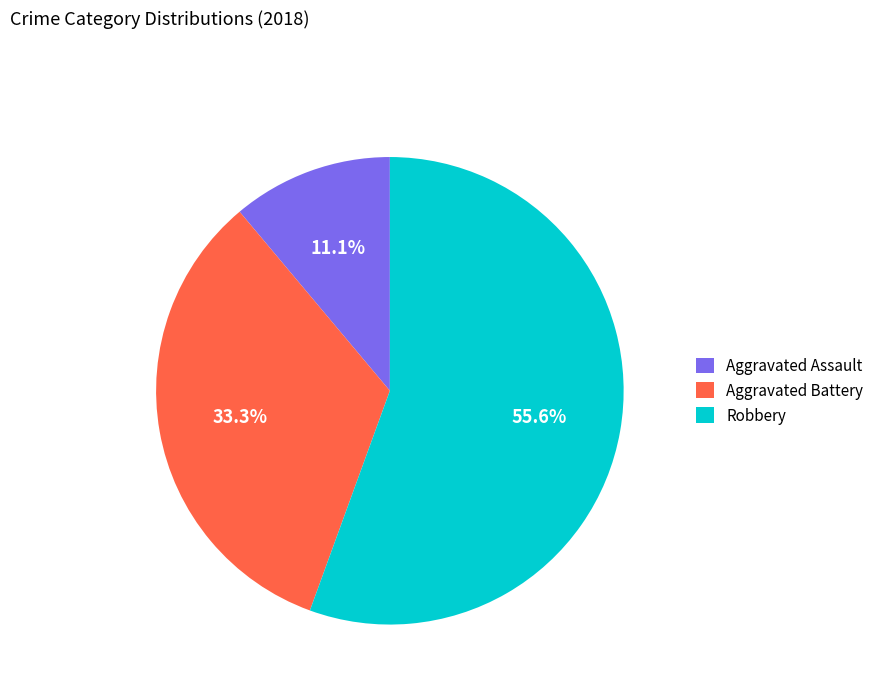

Approximately how many times larger is the value at Robbery compared to Aggravated Assault?

5.0